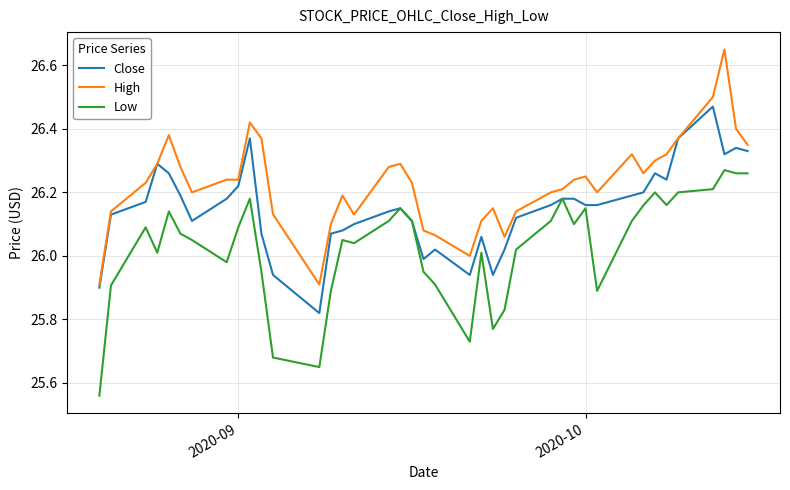

How many lines are shown in the chart?

3